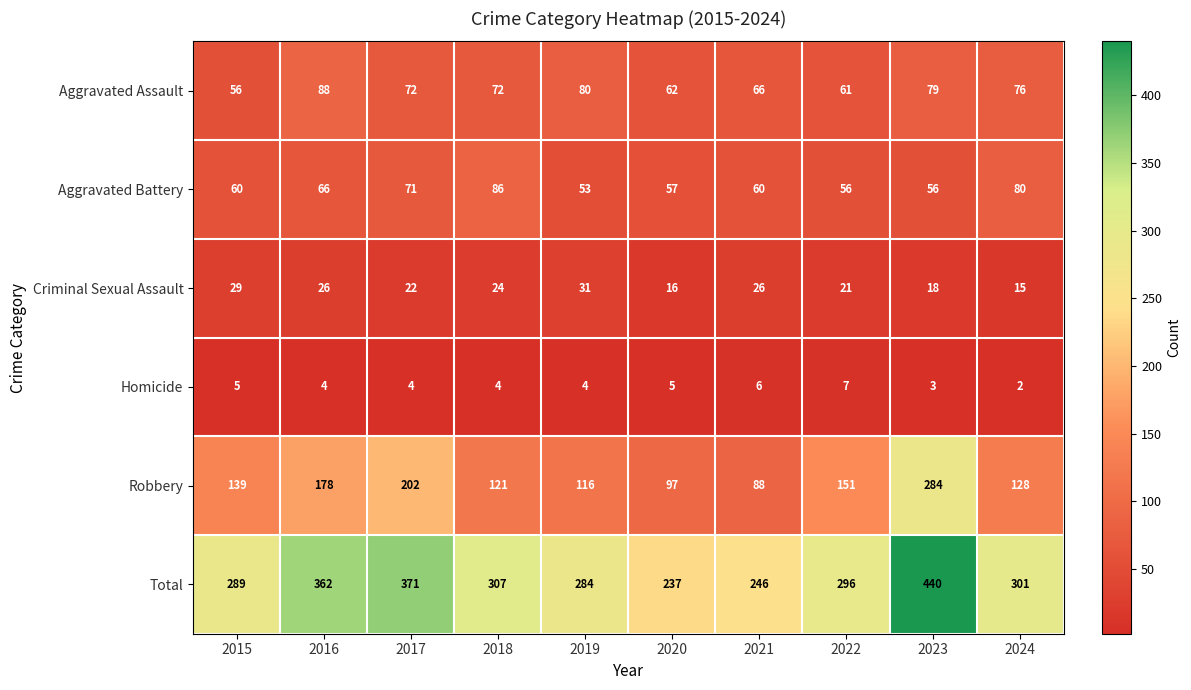

The value of Criminal Sexual Assault at 2020 is 8. True or false?

False